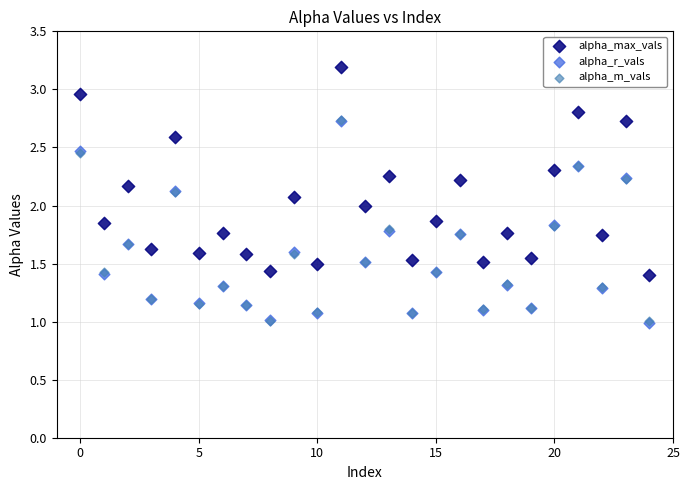

Which series has the largest Y range (max minus min)?

alpha_max_vals